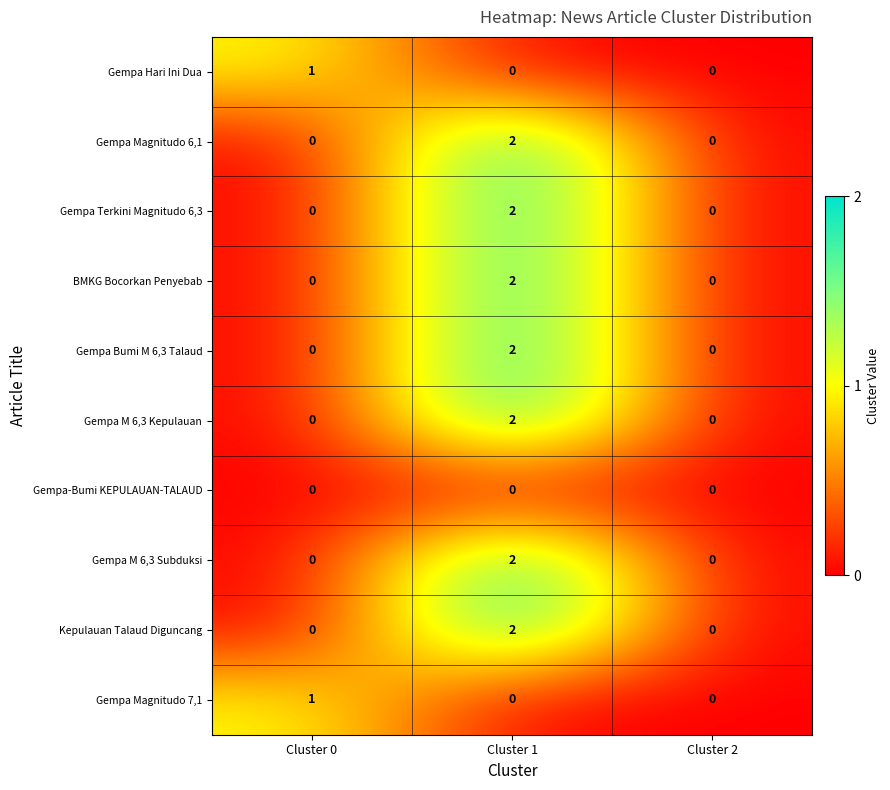

Reading right to left, what are all the values shown in this chart?

Gempa Hari Ini Dua: Cluster 2=0	Cluster 1=0	Cluster 0=1
Gempa Magnitudo 6,1: Cluster 2=0	Cluster 1=2	Cluster 0=0
Gempa Terkini Magnitudo 6,3: Cluster 2=0	Cluster 1=2	Cluster 0=0
BMKG Bocorkan Penyebab: Cluster 2=0	Cluster 1=2	Cluster 0=0
Gempa Bumi M 6,3 Talaud: Cluster 2=0	Cluster 1=2	Cluster 0=0
Gempa M 6,3 Kepulauan: Cluster 2=0	Cluster 1=2	Cluster 0=0
Gempa-Bumi KEPULAUAN-TALAUD: Cluster 2=0	Cluster 1=0	Cluster 0=0
Gempa M 6,3 Subduksi: Cluster 2=0	Cluster 1=2	Cluster 0=0
Kepulauan Talaud Diguncang: Cluster 2=0	Cluster 1=2	Cluster 0=0
Gempa Magnitudo 7,1: Cluster 2=0	Cluster 1=0	Cluster 0=1